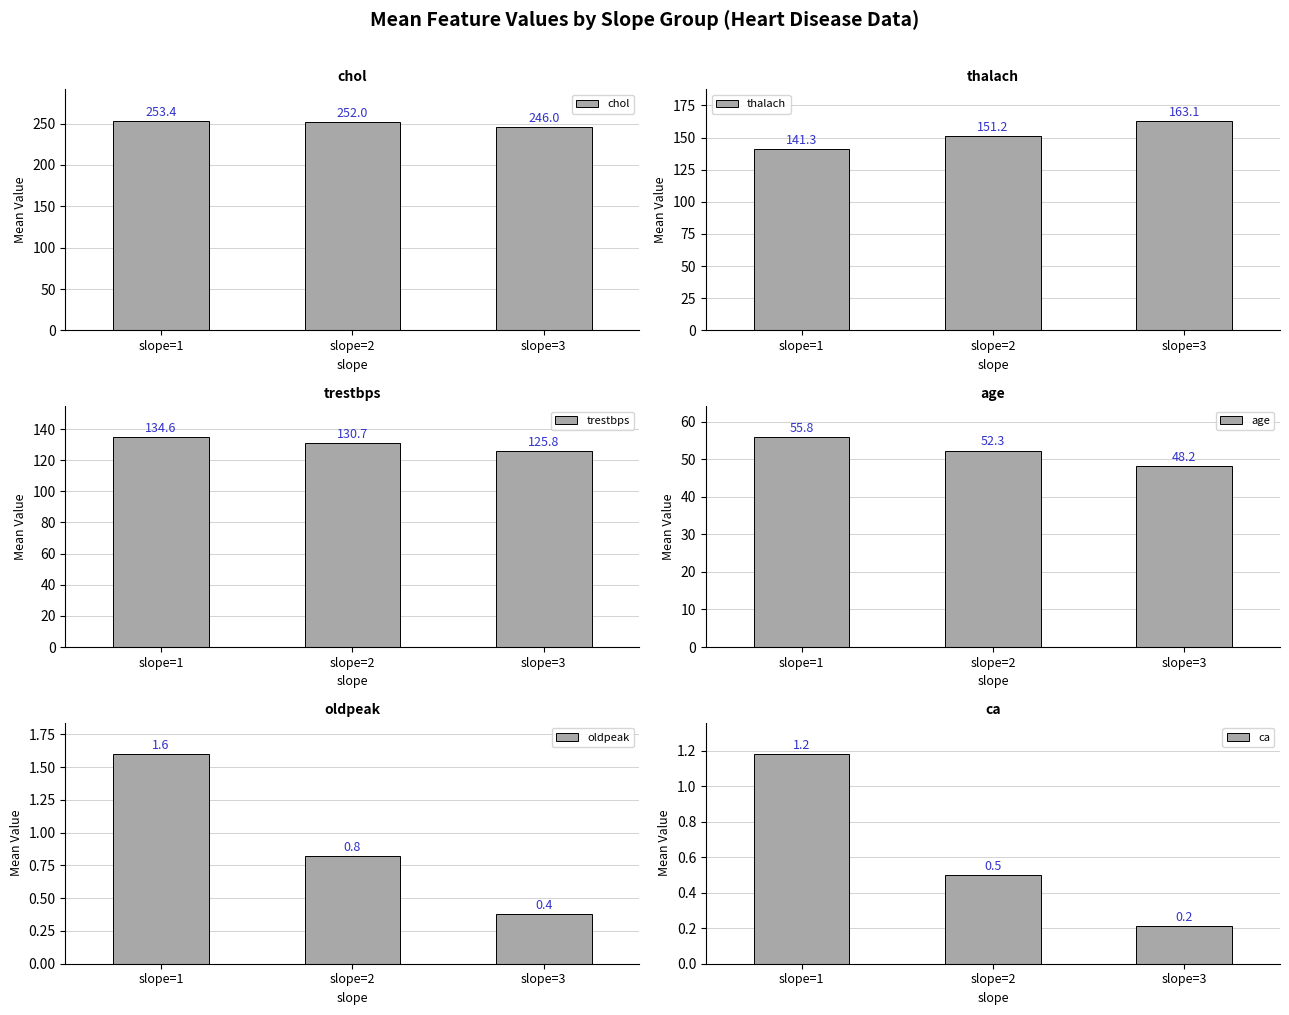

List the labels in order of age value, largest first.

slope=1, slope=2, slope=3